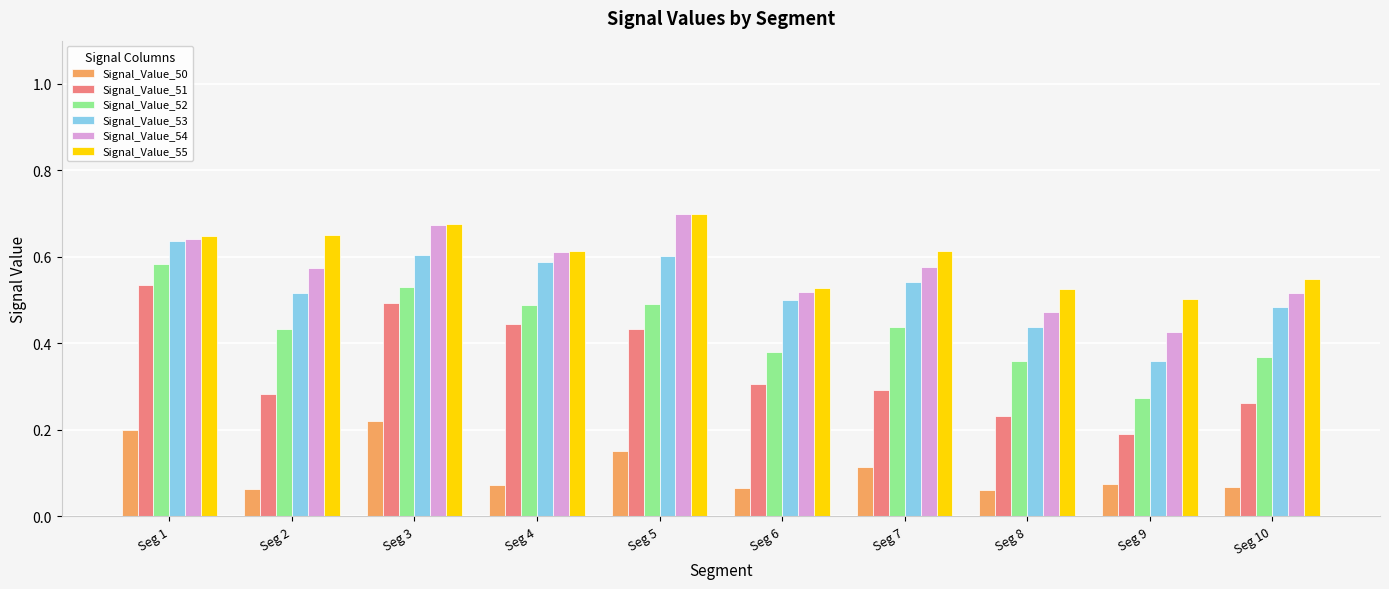

Between Seg 4 and Seg 7, which series saw the biggest shift?

Signal_Value_51